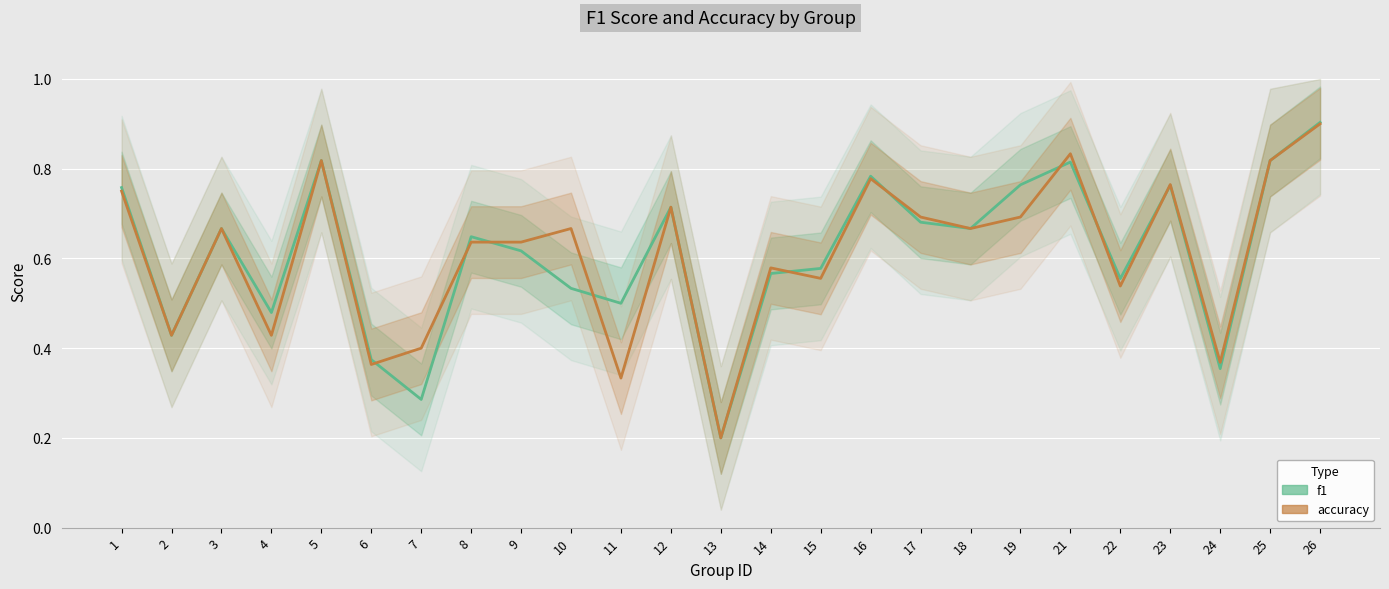

Where is the first local minimum for f1?

2